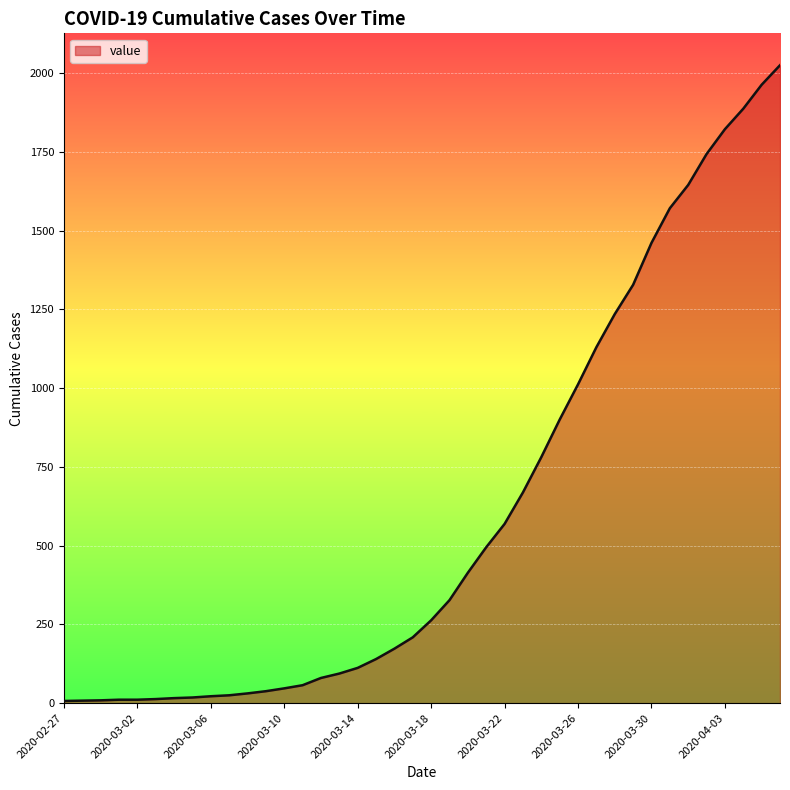

How many lines are shown in the chart?

1